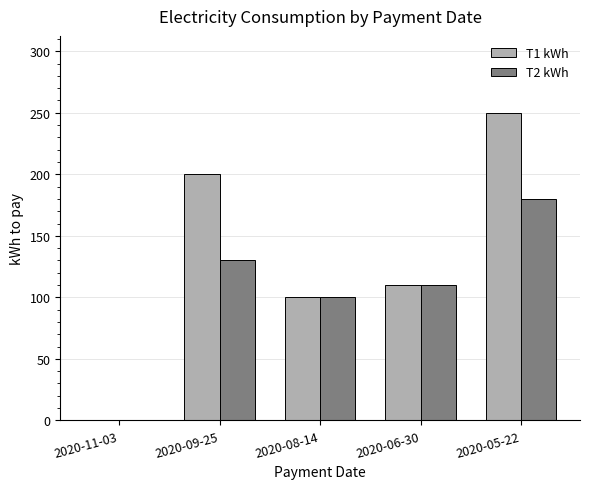

Count the number of categories in the chart.

5